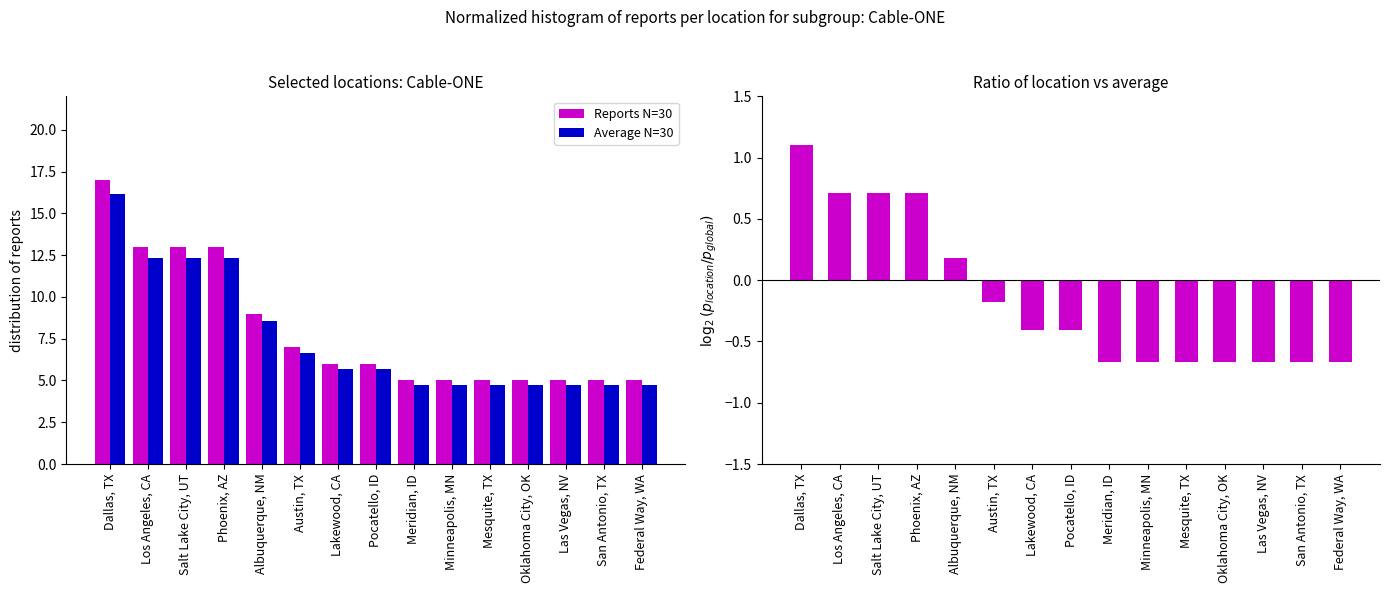

Rank the series by their maximum value, from lowest to highest.

Ratio (Reports/Average), Average N=30, Reports N=30